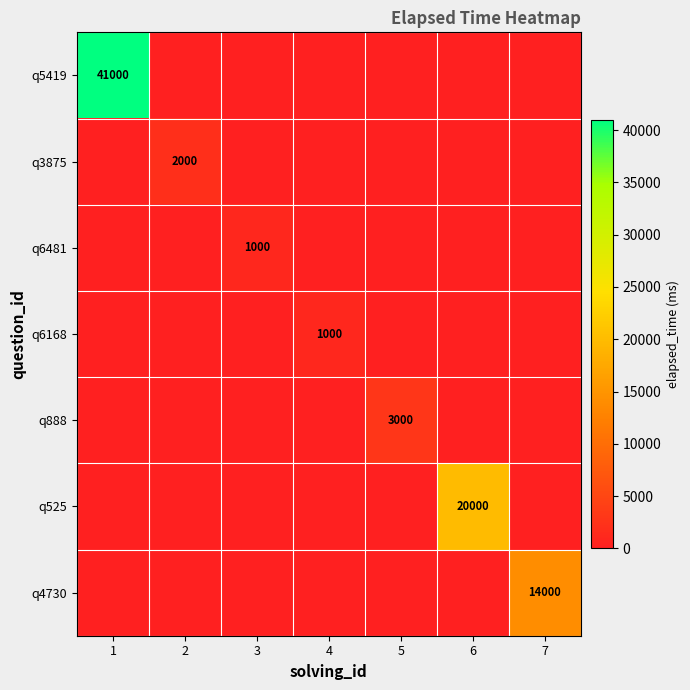

Is the value of q6481 at 4 greater than the value of q3875 at 3?

No